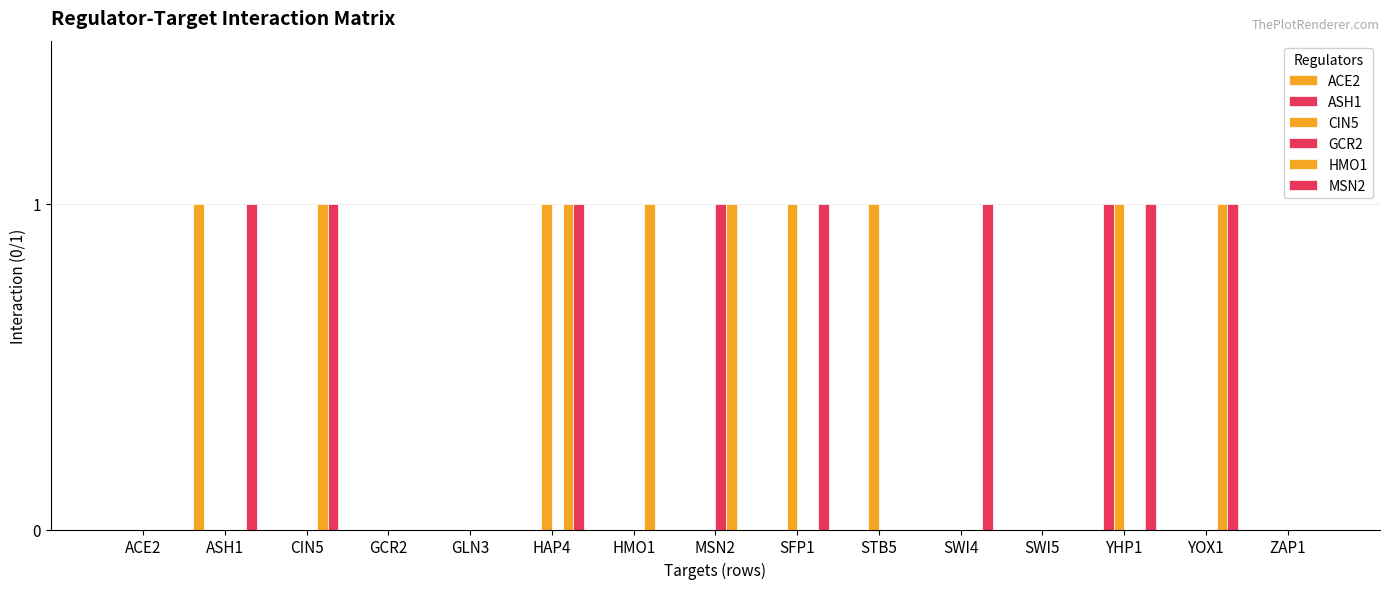

What is the label of the 6th bar from the left?

HAP4